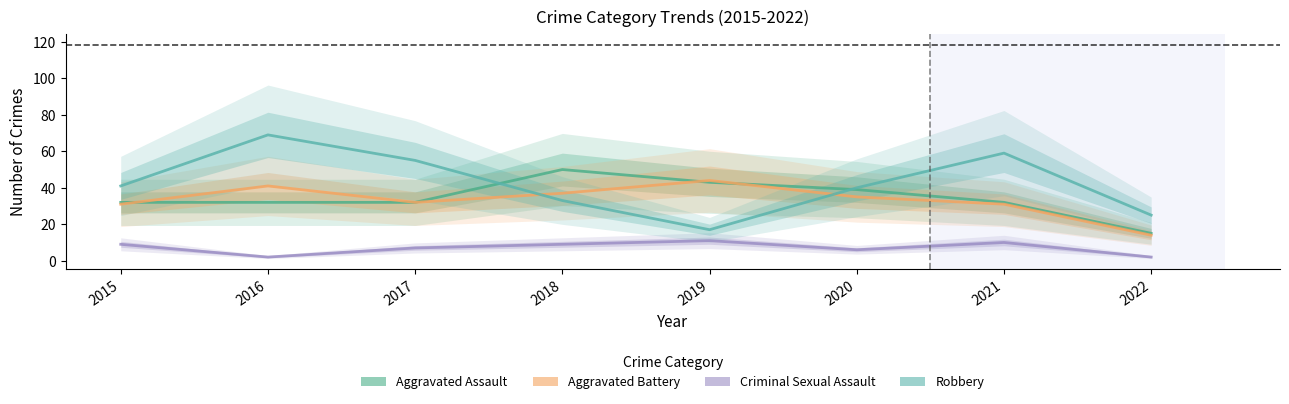

At which category is the sum across all series the highest?

2016